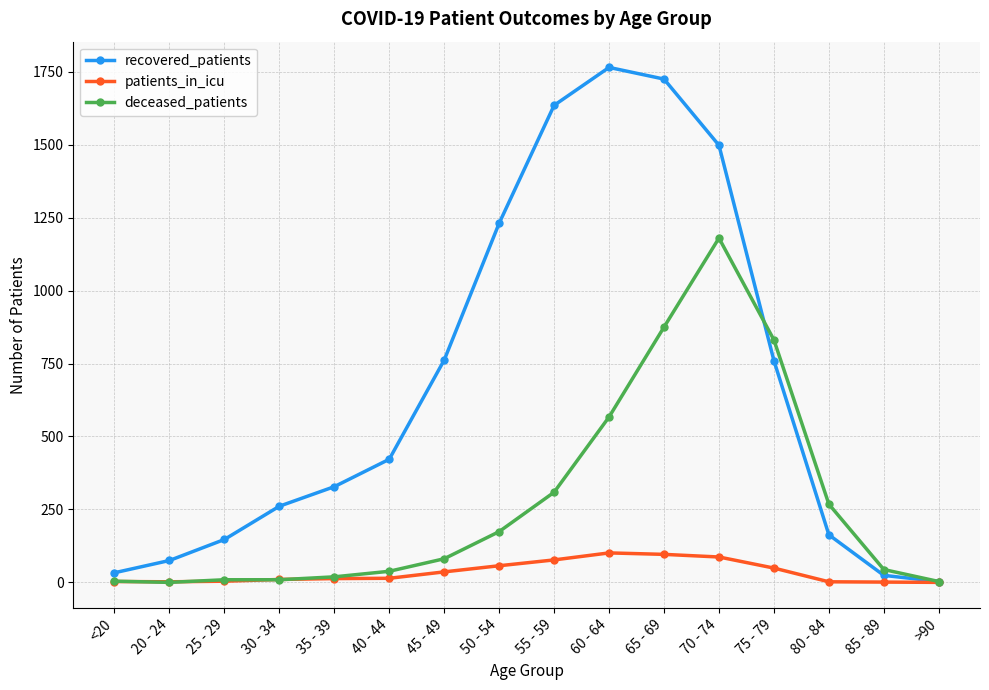

At how many categories does at least one series exceed 131?

12